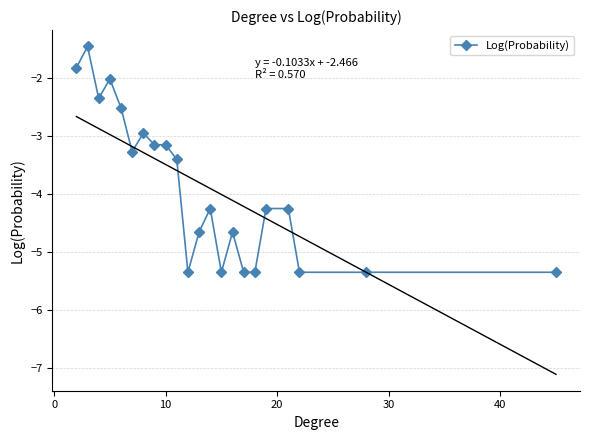

What is the minimum value for Log(Probability)?

-5.4